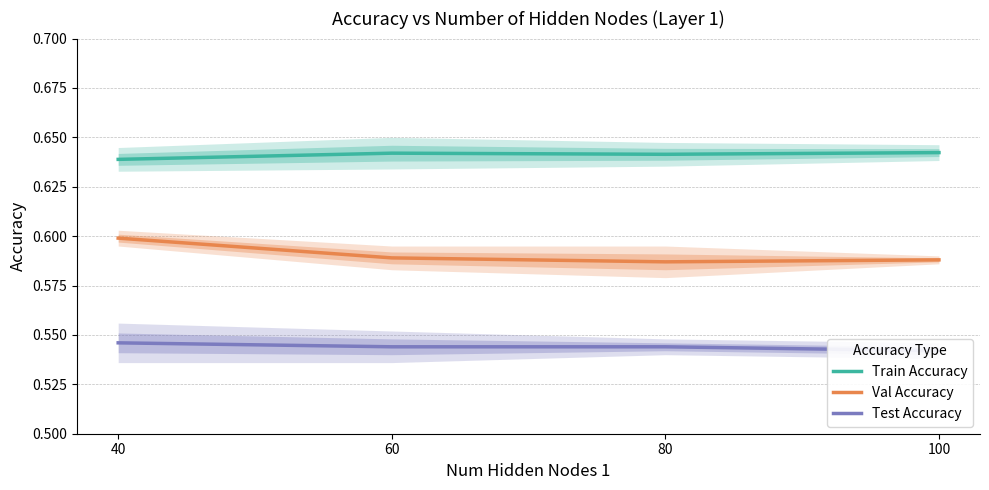

What are all the series names shown in the legend?

Train Accuracy, Val Accuracy, Test Accuracy